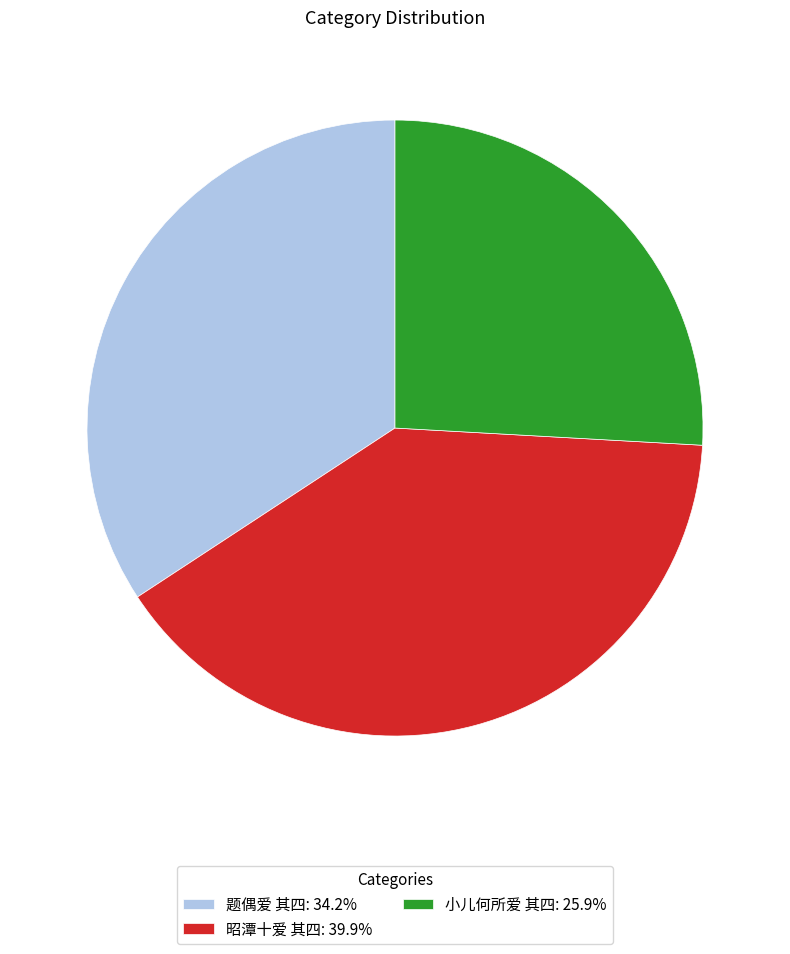

Do 题偶爱 其四: 34.2% and 昭潭十爱 其四: 39.9% together represent more than half of the pie?

Yes